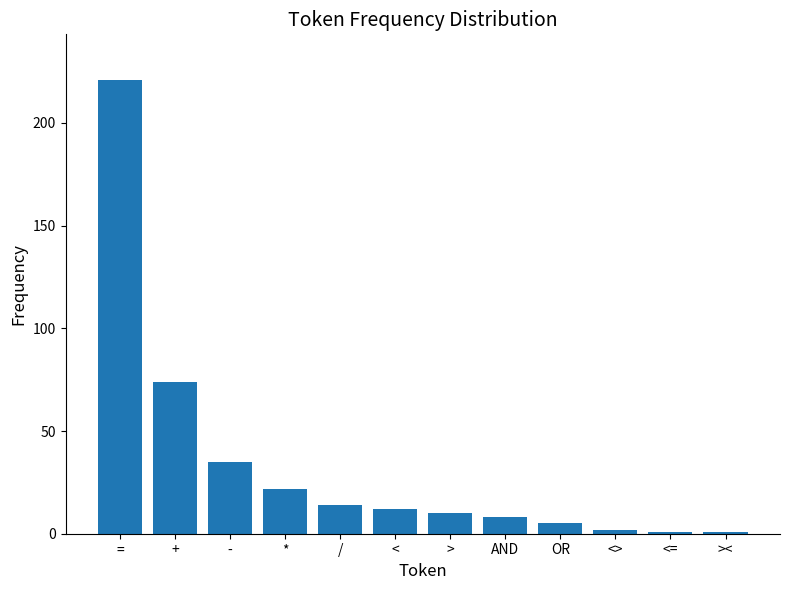

Reading left to right, what are all the values shown in this chart?

==221	+=74	-=35	*=22	/=14	<=12	>=10	AND=8	OR=5	<>=2	<==1	><=1